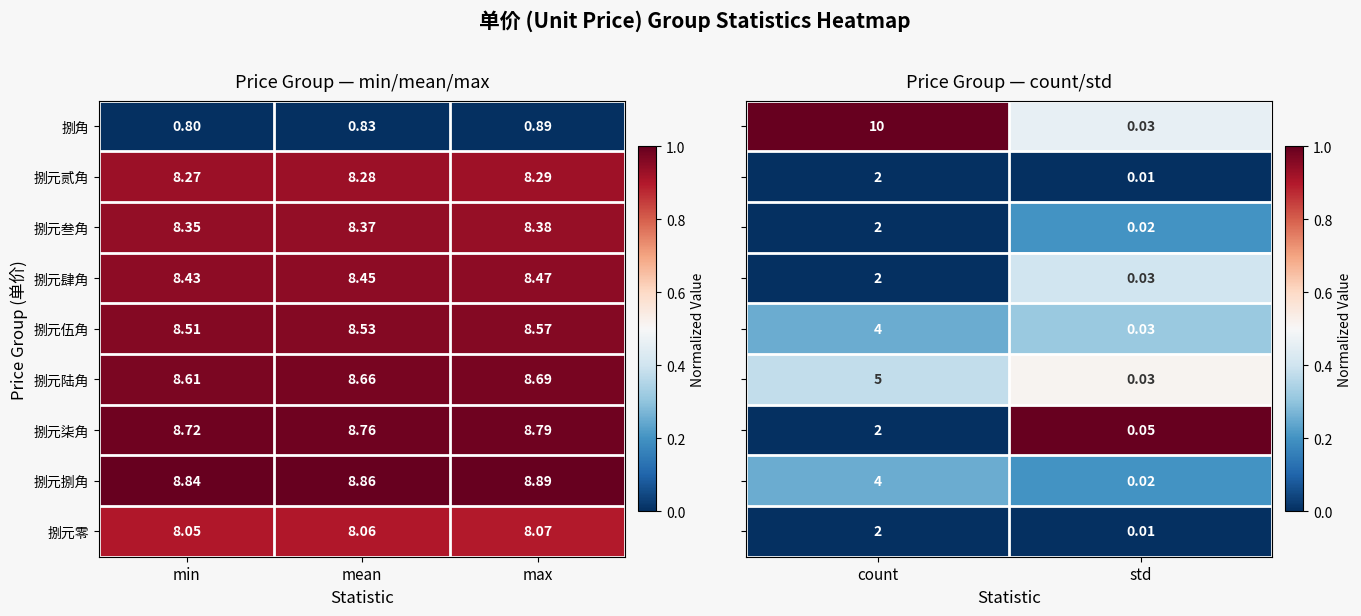

At which label does 捌角 reach its peak?

max